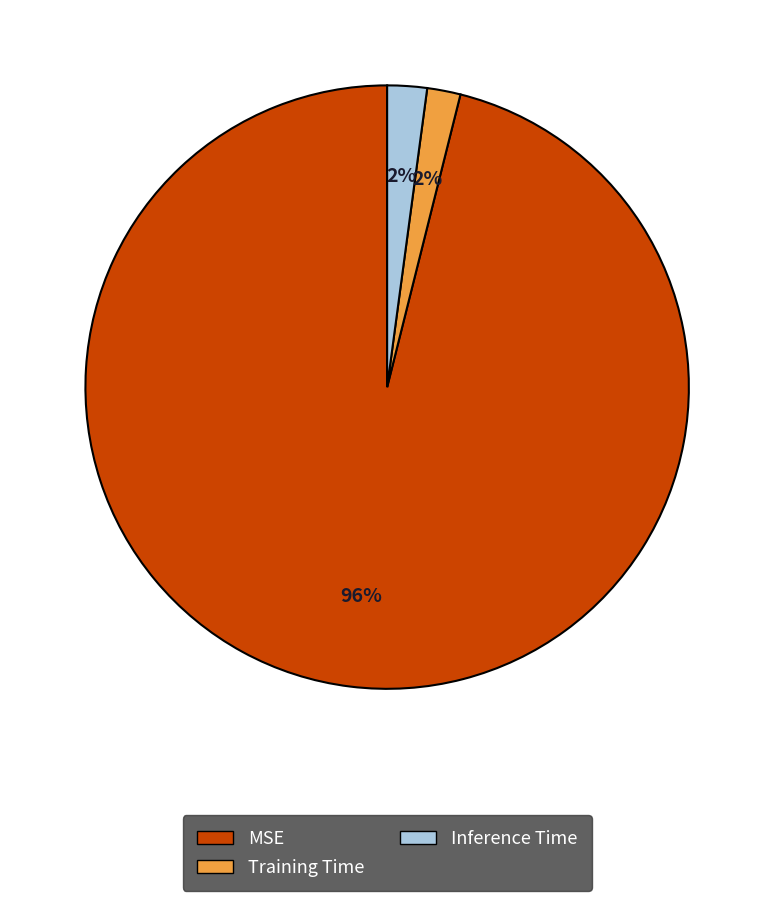

To the nearest percent, what is the difference between the largest and smallest slice percentages?

94%